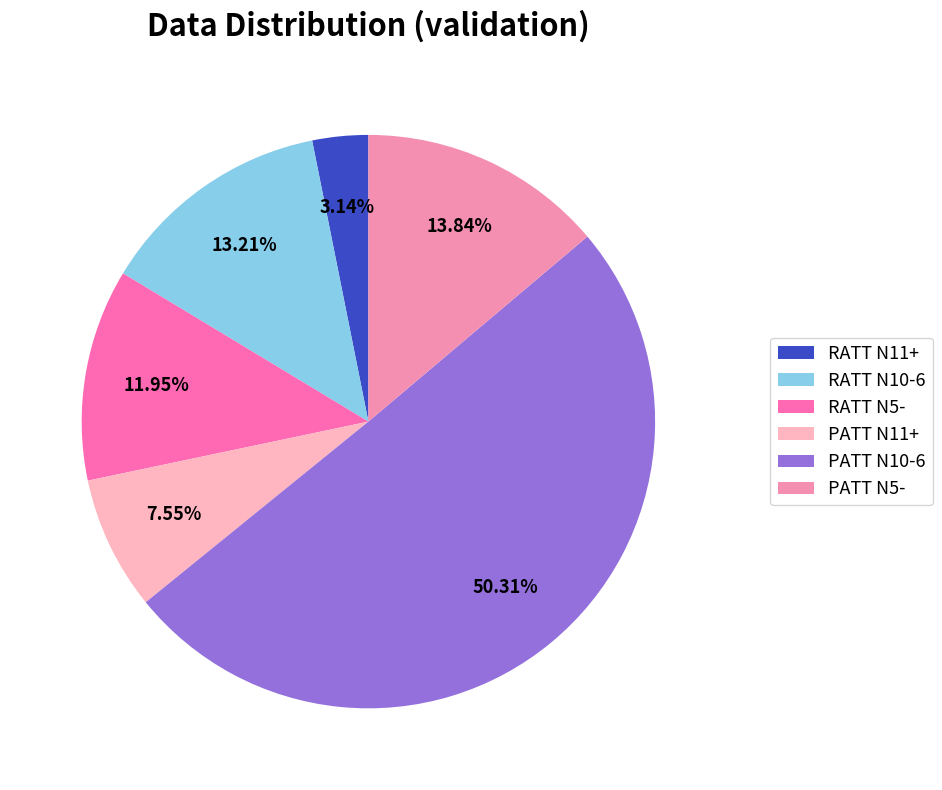

Is there any slice that represents more than half of the pie?

Yes